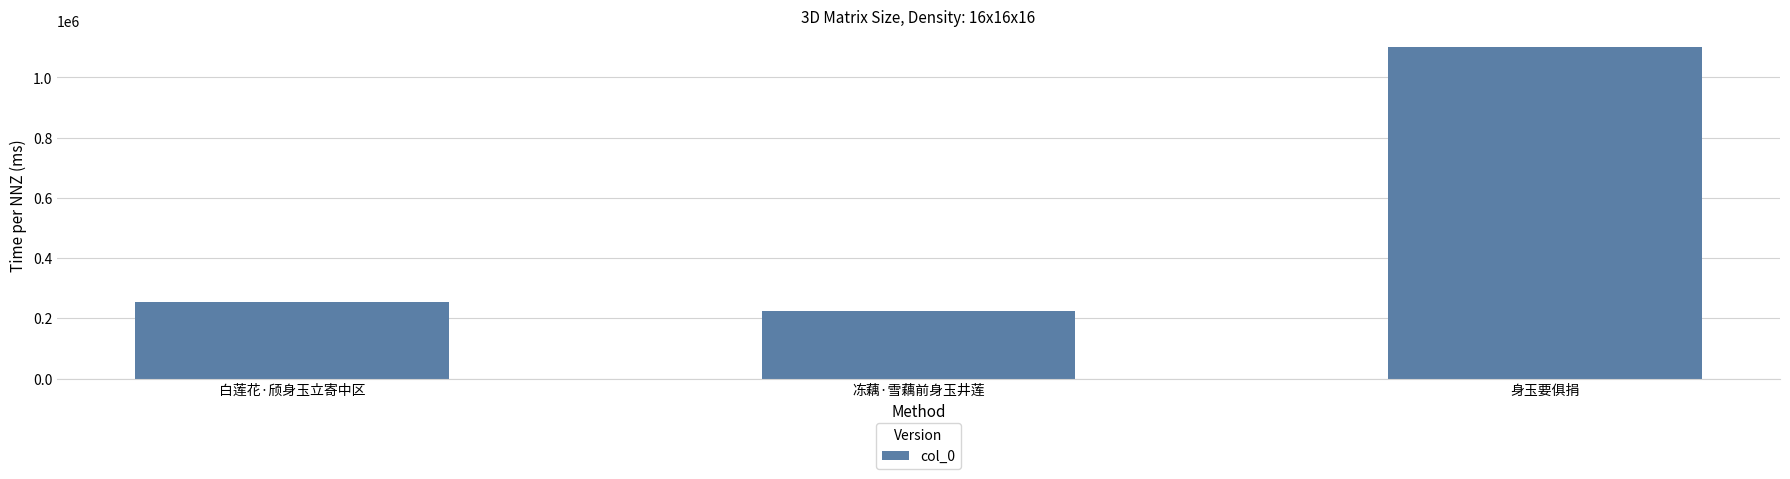

What value does the data have at 白莲花·颀身玉立寄中区?

254074